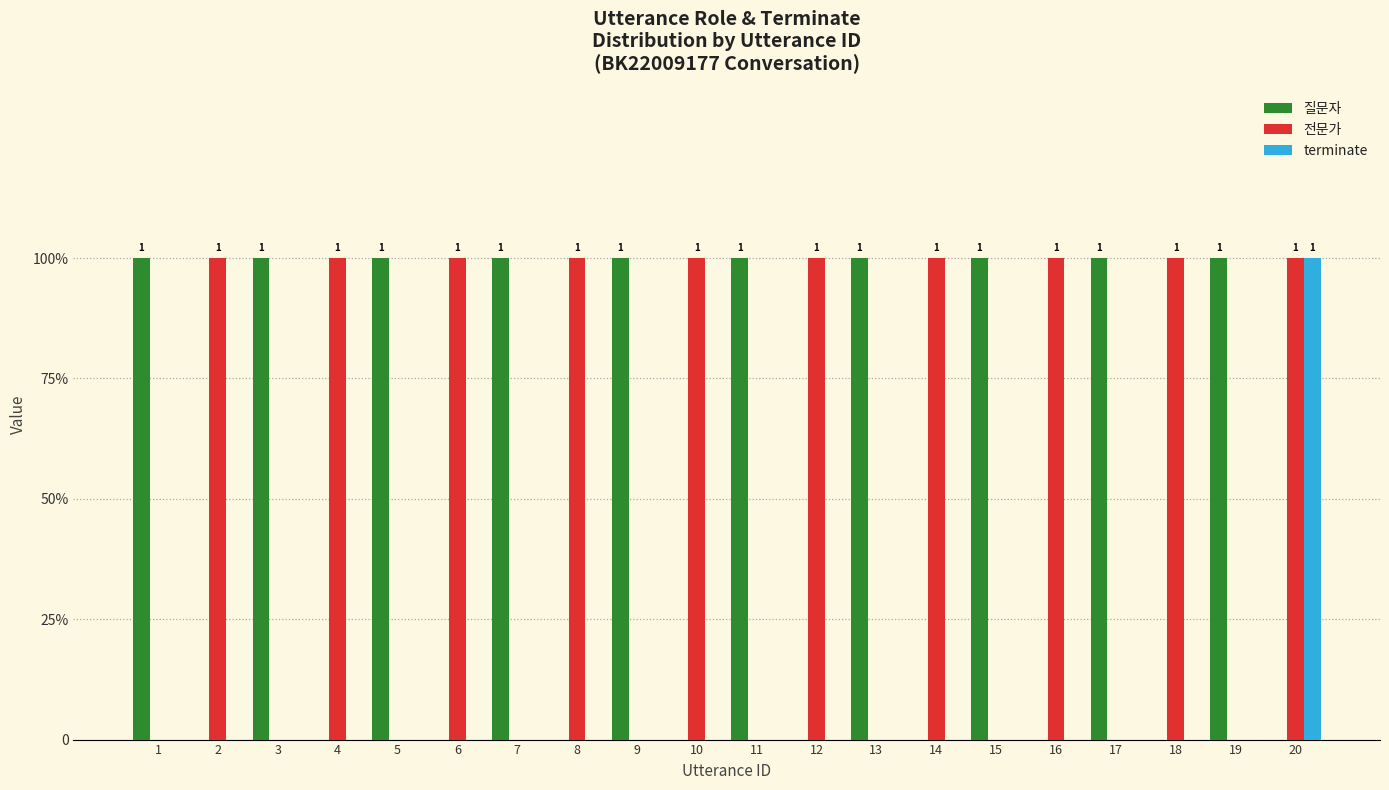

Are the bars grouped side by side (vs. stacked)?

Yes